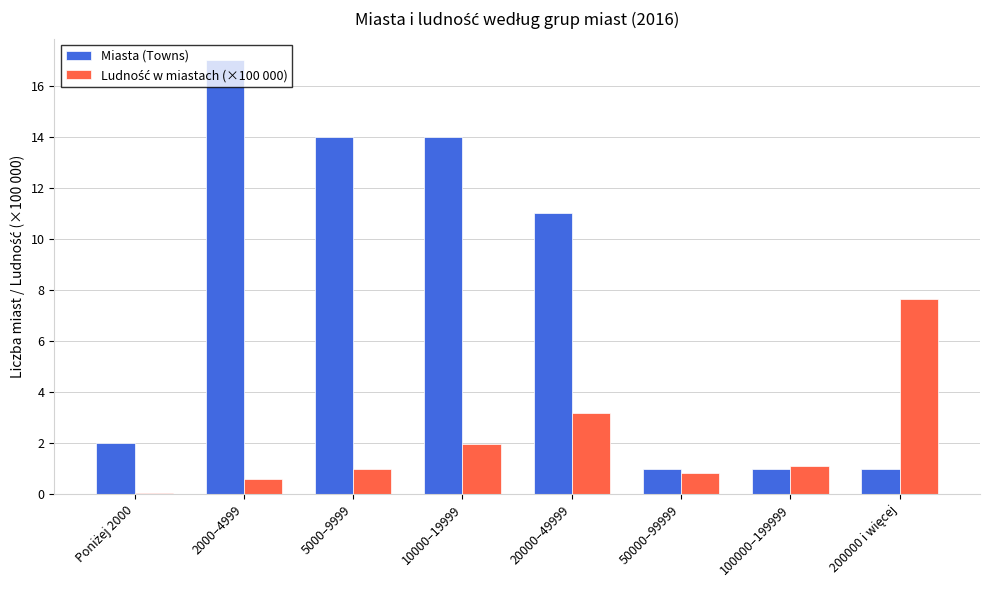

Does the chart contain stacked bars?

No